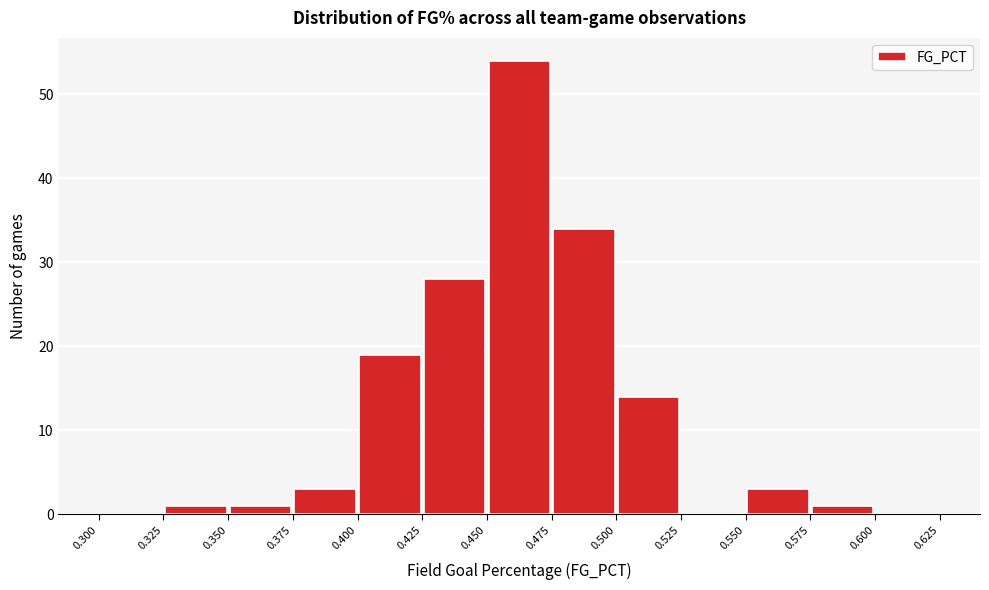

Reading left to right, transcribe this chart: for each bar, give the range it covers on the x-axis and its height. The values are not printed on the chart, so give them approximately, as read against the axis.

0.300 to 0.325: 0
0.325 to 0.350: 1
0.350 to 0.375: 1
0.375 to 0.400: 3
0.400 to 0.425: 19
0.425 to 0.450: 28
0.450 to 0.475: 54
0.475 to 0.500: 34
0.500 to 0.525: 14
0.525 to 0.550: 0
0.550 to 0.575: 3
0.575 to 0.600: 1
0.600 to 0.625: 0